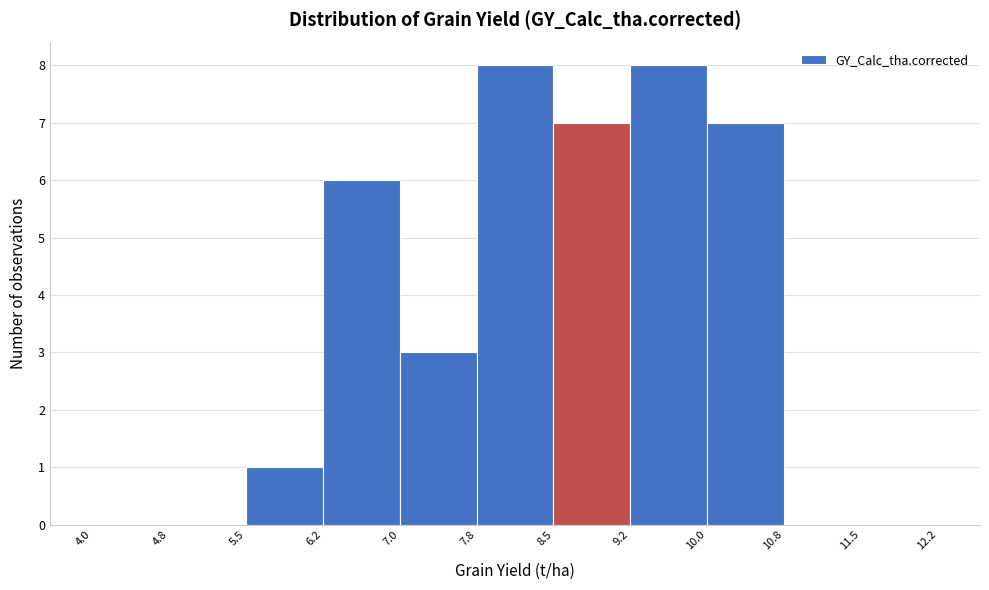

Reading left to right, list every bar in this chart as the range it spans on the x-axis followed by its height. The values are not printed on the chart, so give them approximately, as read against the axis.

4.0 to 4.8: 0
4.8 to 5.5: 0
5.5 to 6.2: 1
6.2 to 7.0: 6
7.0 to 7.8: 3
7.8 to 8.5: 8
8.5 to 9.2: 7
9.2 to 10.0: 8
10.0 to 10.8: 7
10.8 to 11.5: 0
11.5 to 12.2: 0